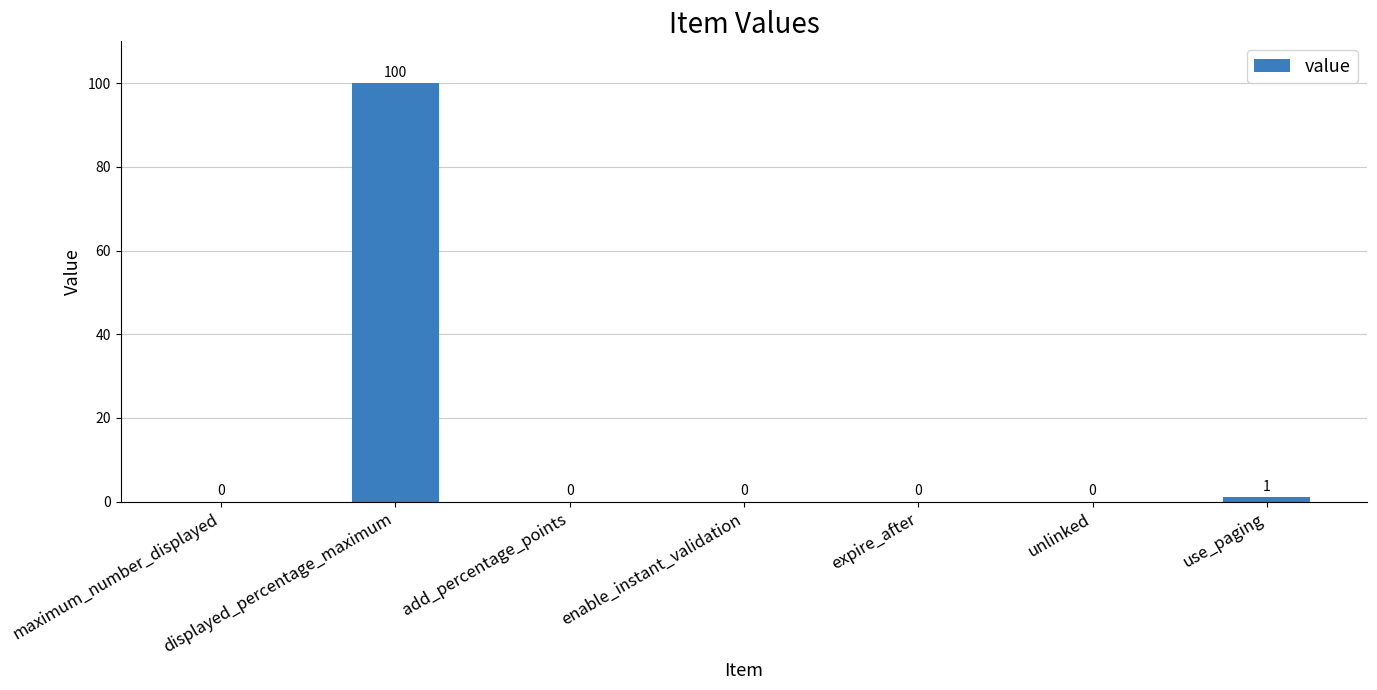

What is the sum of all values?

101